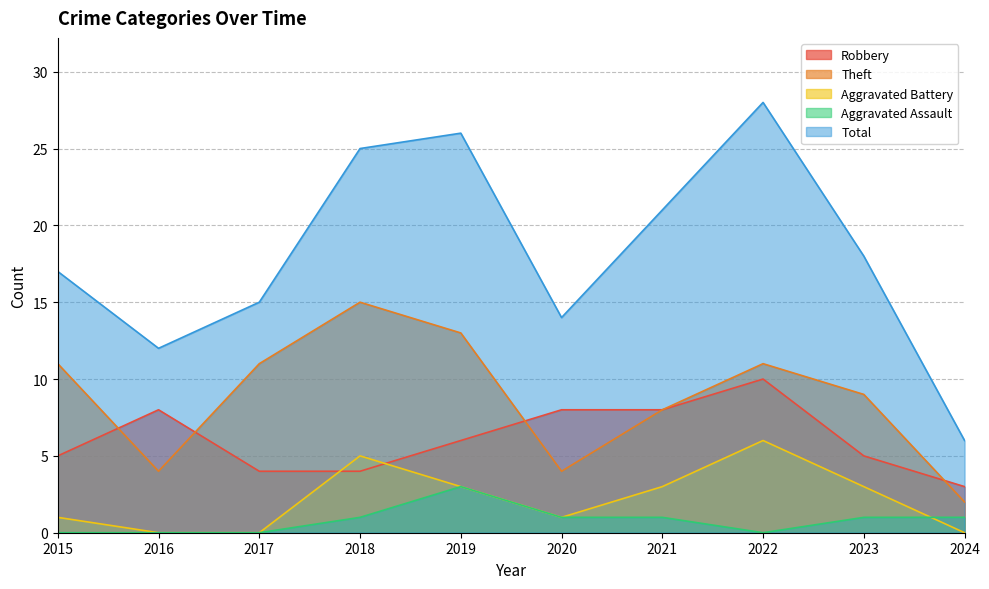

What is the difference between the maximum and minimum values in the Robbery series?

7